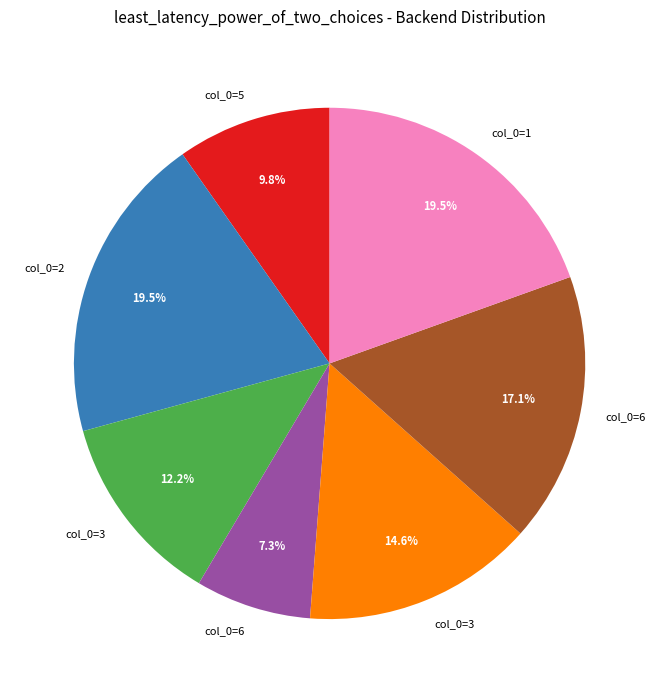

Does any single category account for the majority?

No